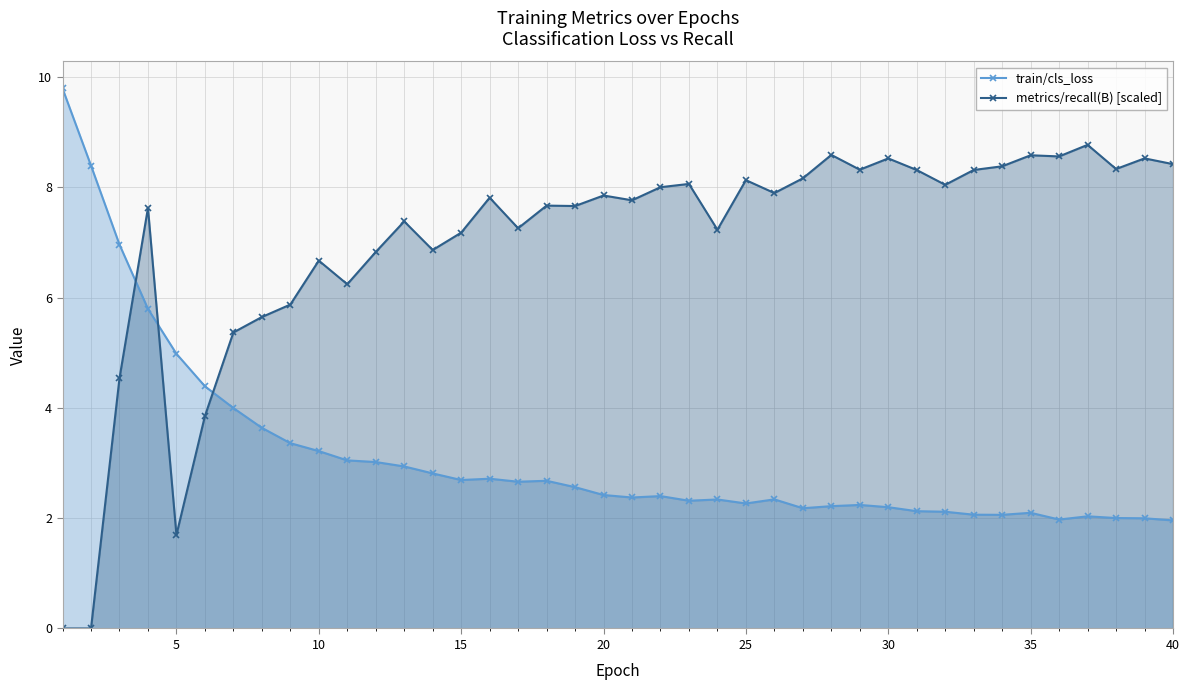

What are all the series names shown in the legend?

train/cls_loss, metrics/recall(B) [scaled]